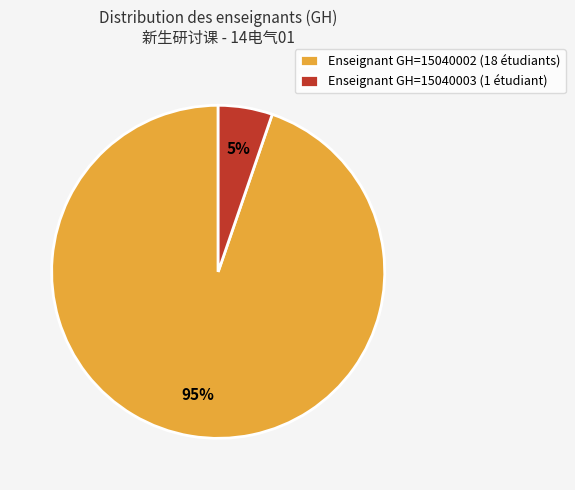

Which category has the smallest portion of the pie?

Enseignant GH=15040003 (1 étudiant)